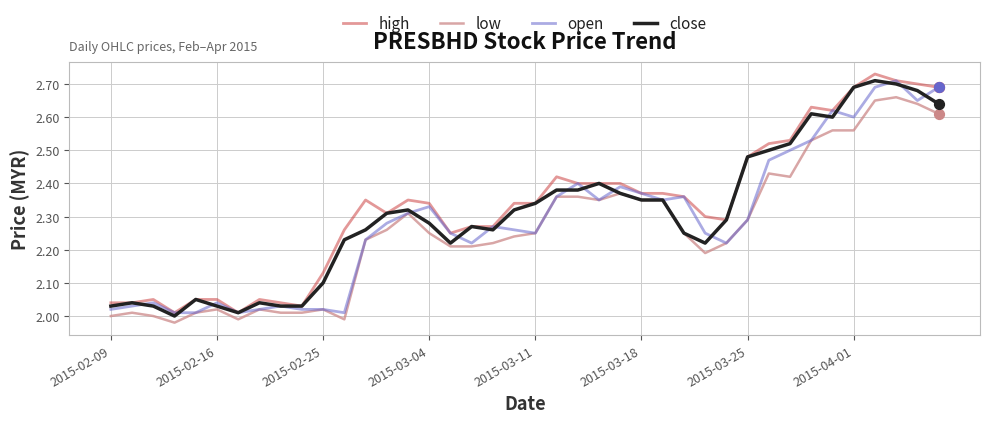

What are all the series names shown in the legend?

high, low, open, close